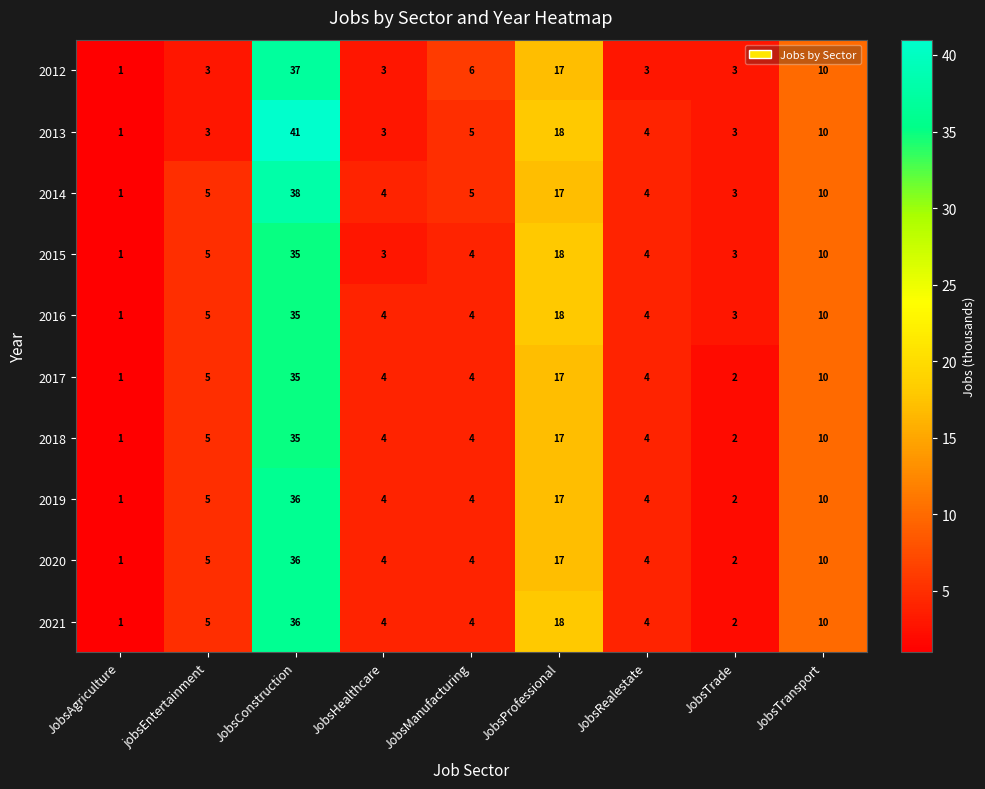

At which category is the sum across all series the highest?

JobsConstruction